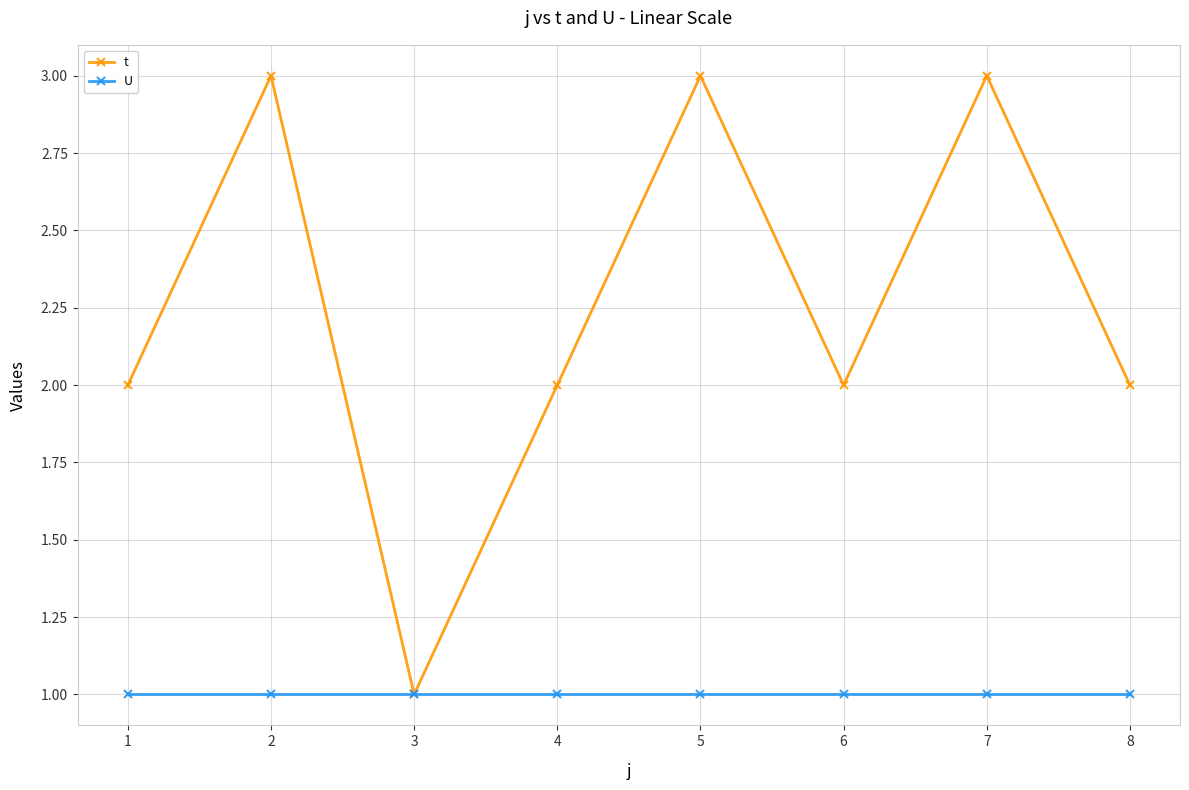

Reading right to left, list all the values displayed in this chart.

t: 2	3	2	3	2	1	3	2
U: 1	1	1	1	1	1	1	1